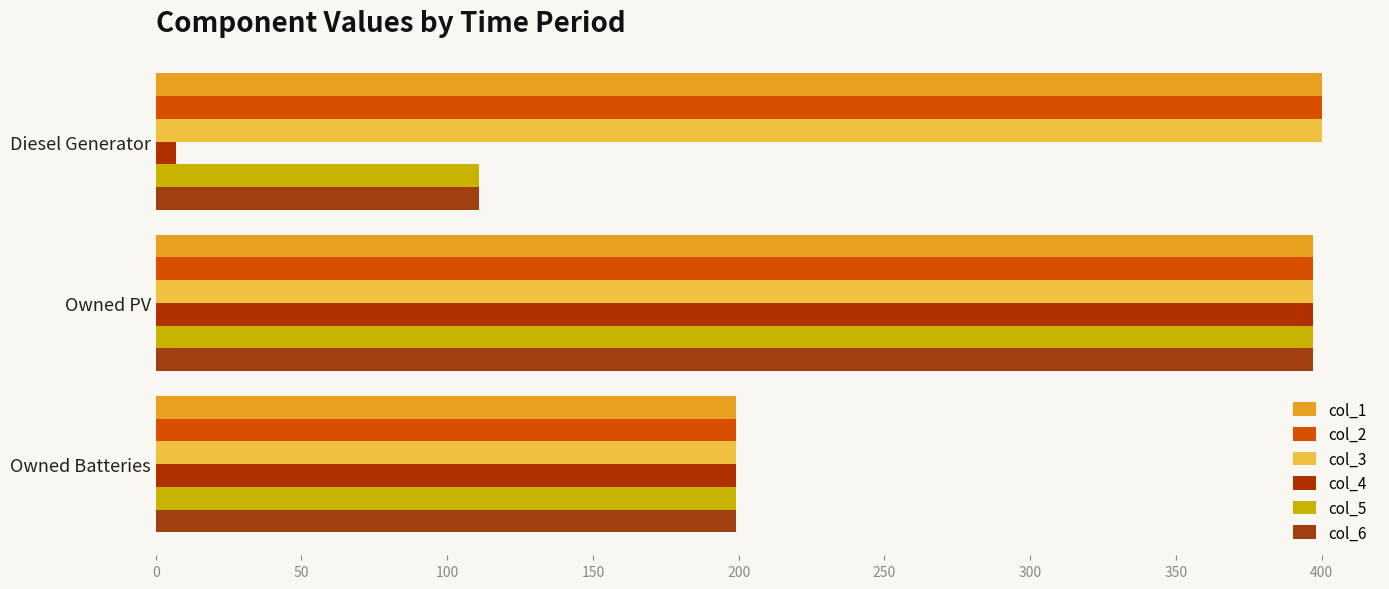

How many values in the col_1 series are below 397?

1